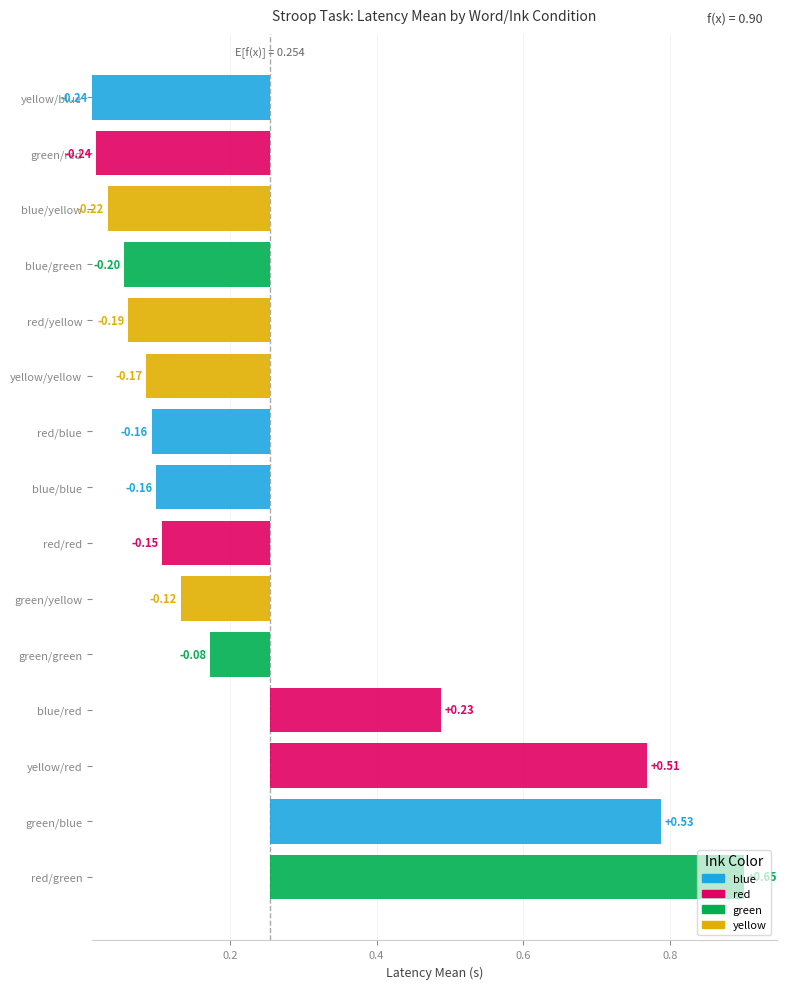

What is the difference between the second highest and minimum values?

0.8